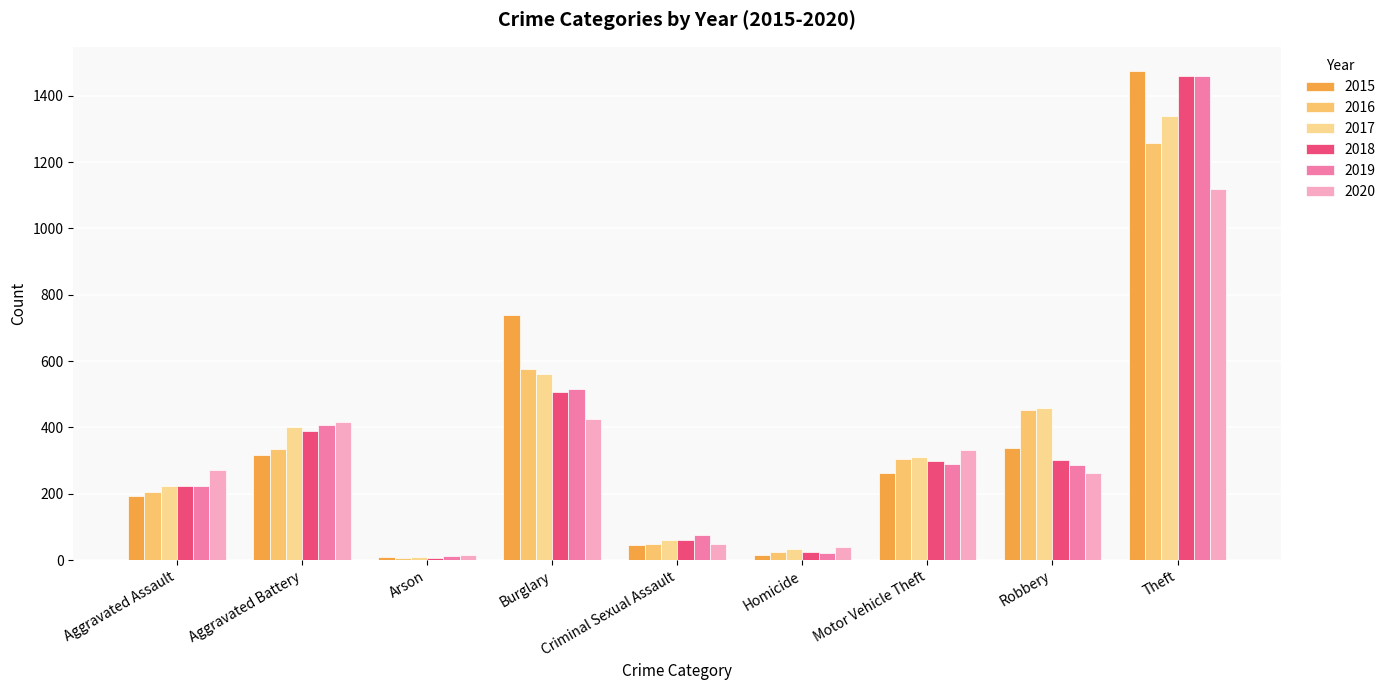

At which label does 2016 first exceed 304?

Aggravated Battery